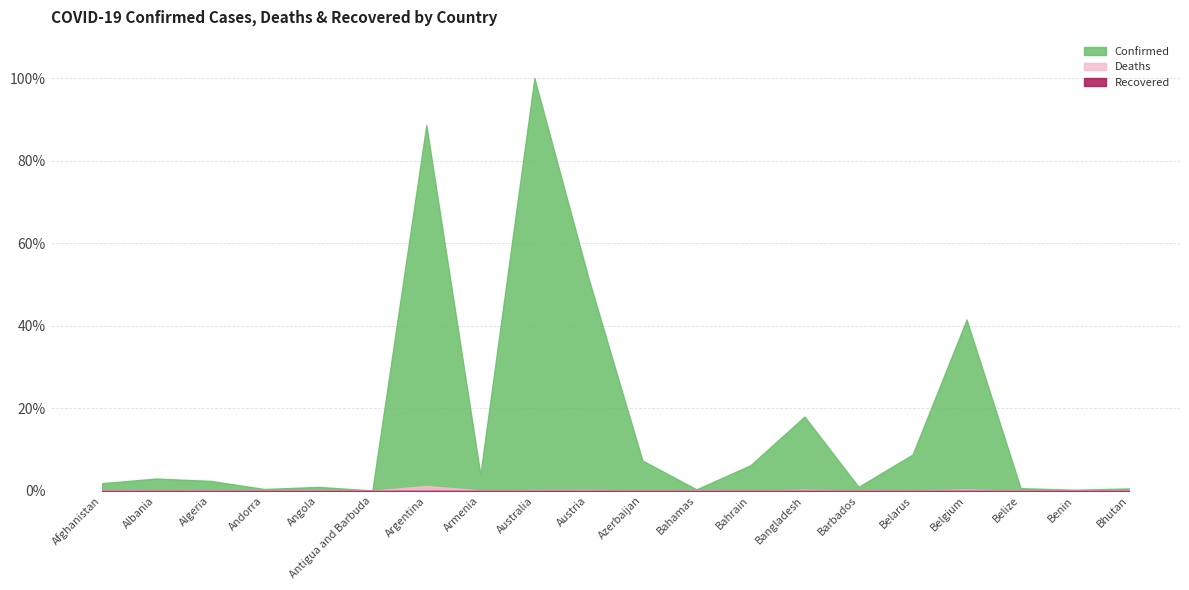

The value of Deaths at Algeria is 6881. True or false?

True